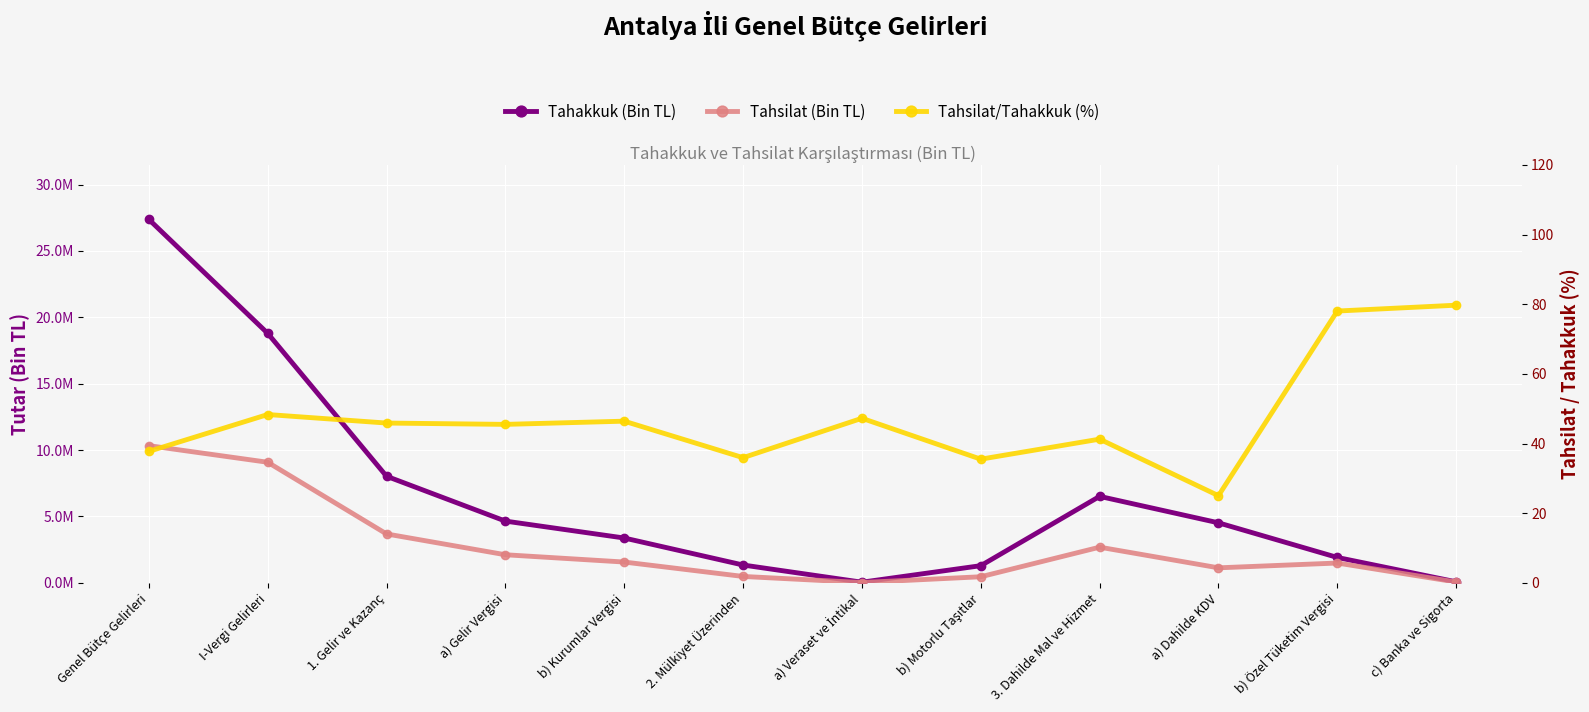

How many lines are shown in the chart?

3